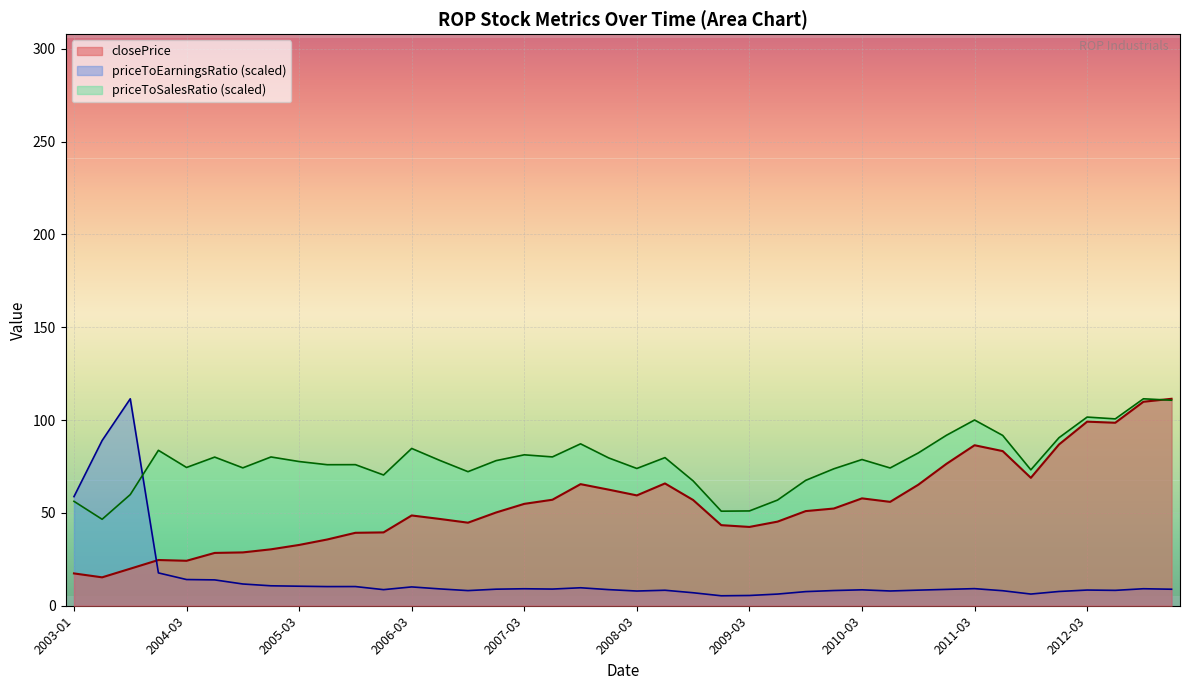

Which series changed the most between 2003-12-31 and 2010-06-30?

closePrice